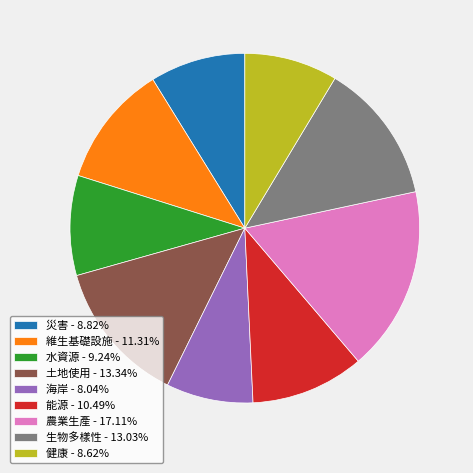

How many segments does this pie chart have?

9